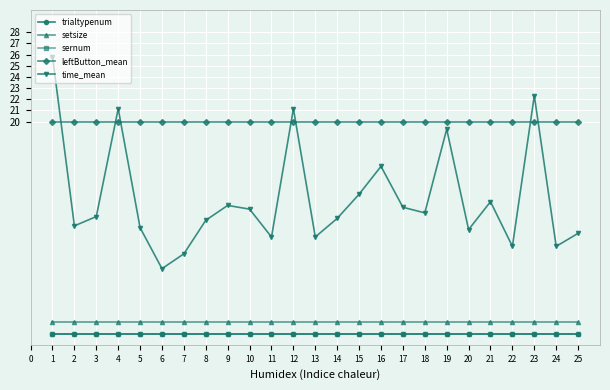

Is this an area chart (filled region under the line)?

No